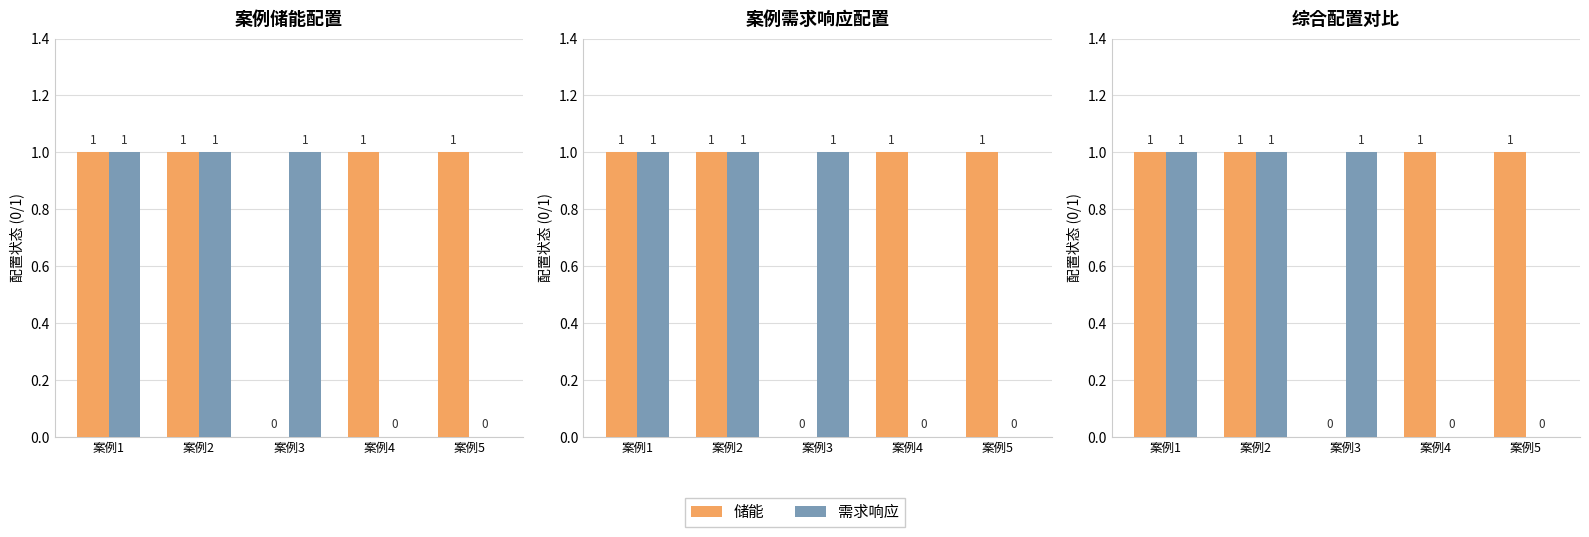

What is the average value of the 储能 series?

1